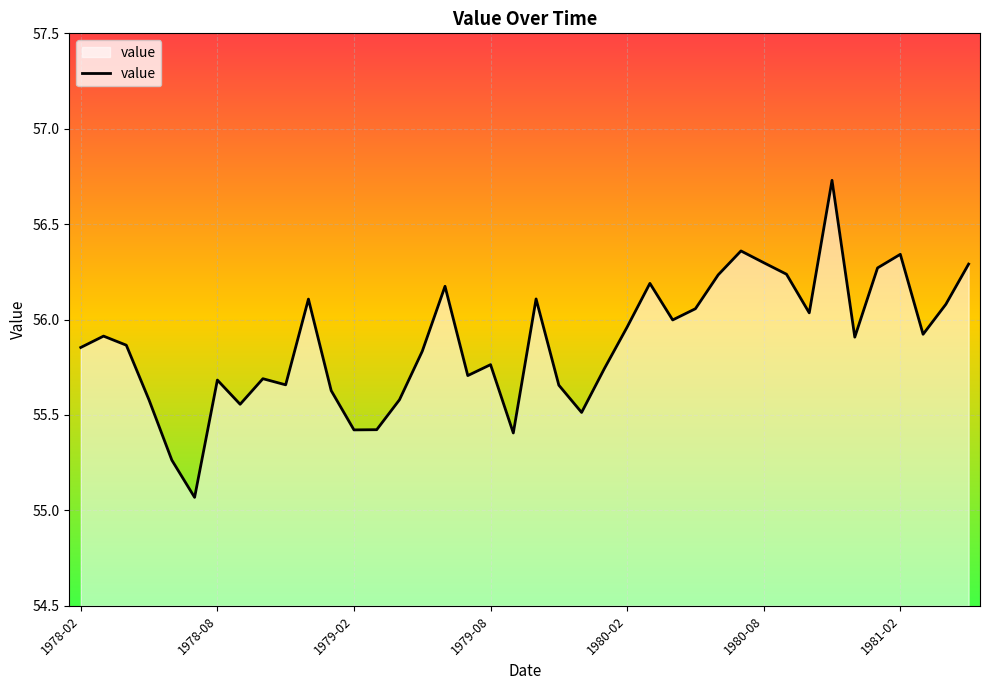

What is the greatest value displayed?

56.7